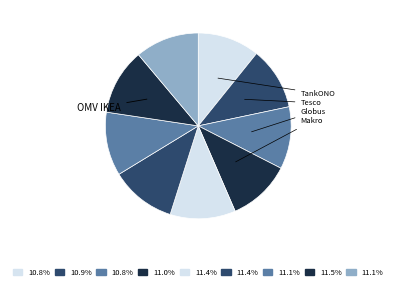

Count the number of slices in the pie.

9